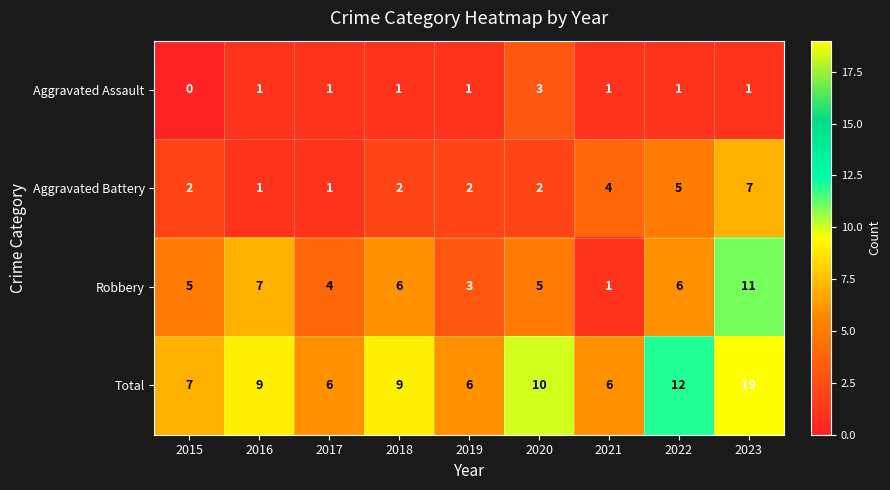

Which label corresponds to the largest value in the chart?

2023